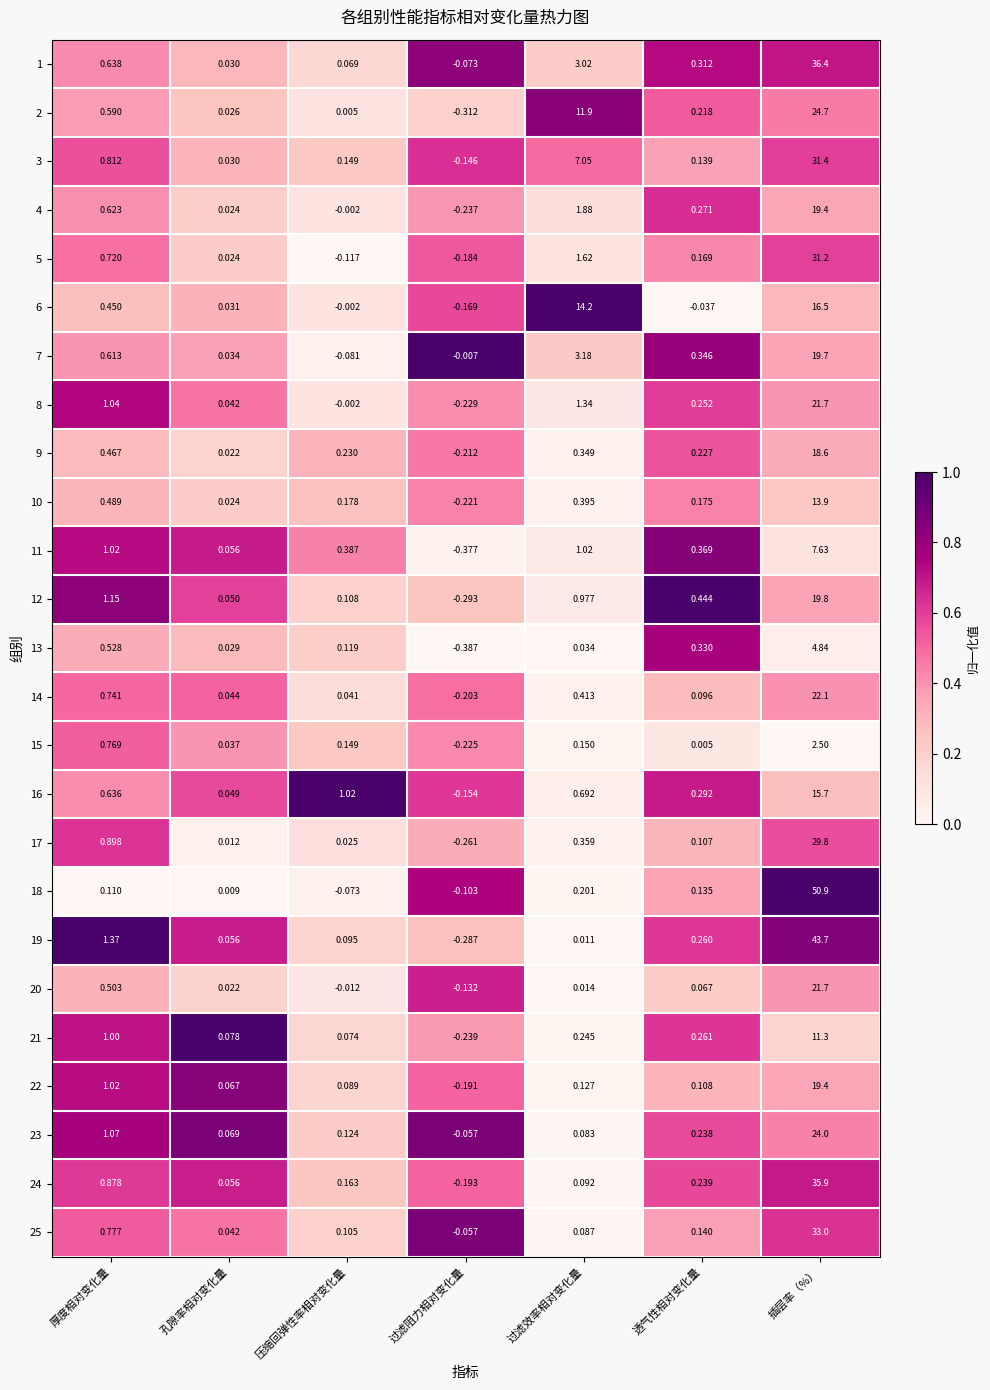

Which category has the lowest value across all series?

过滤阻力相对变化量